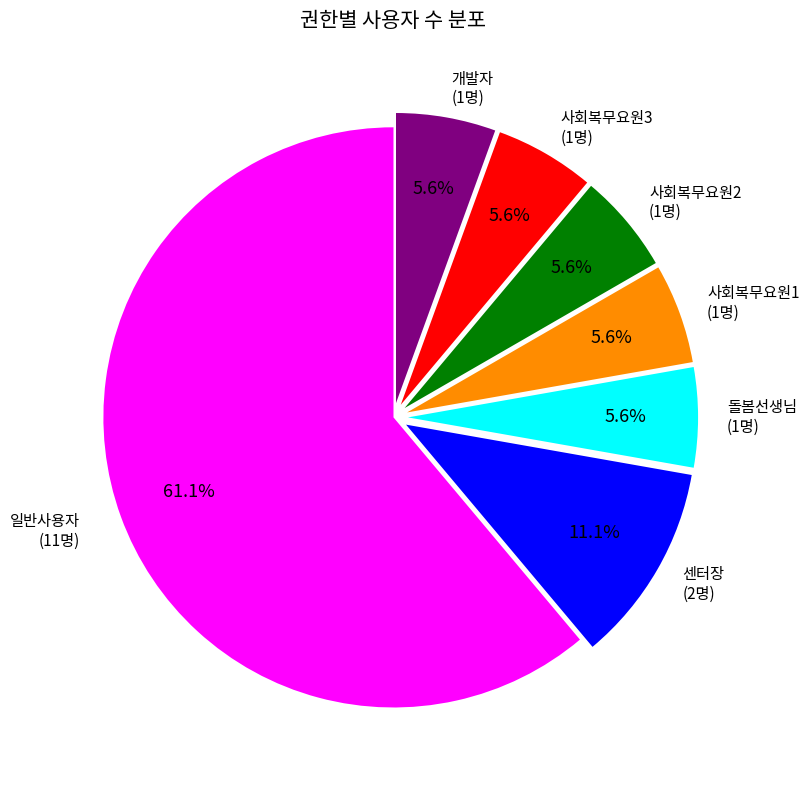

How many segments does this pie chart have?

7